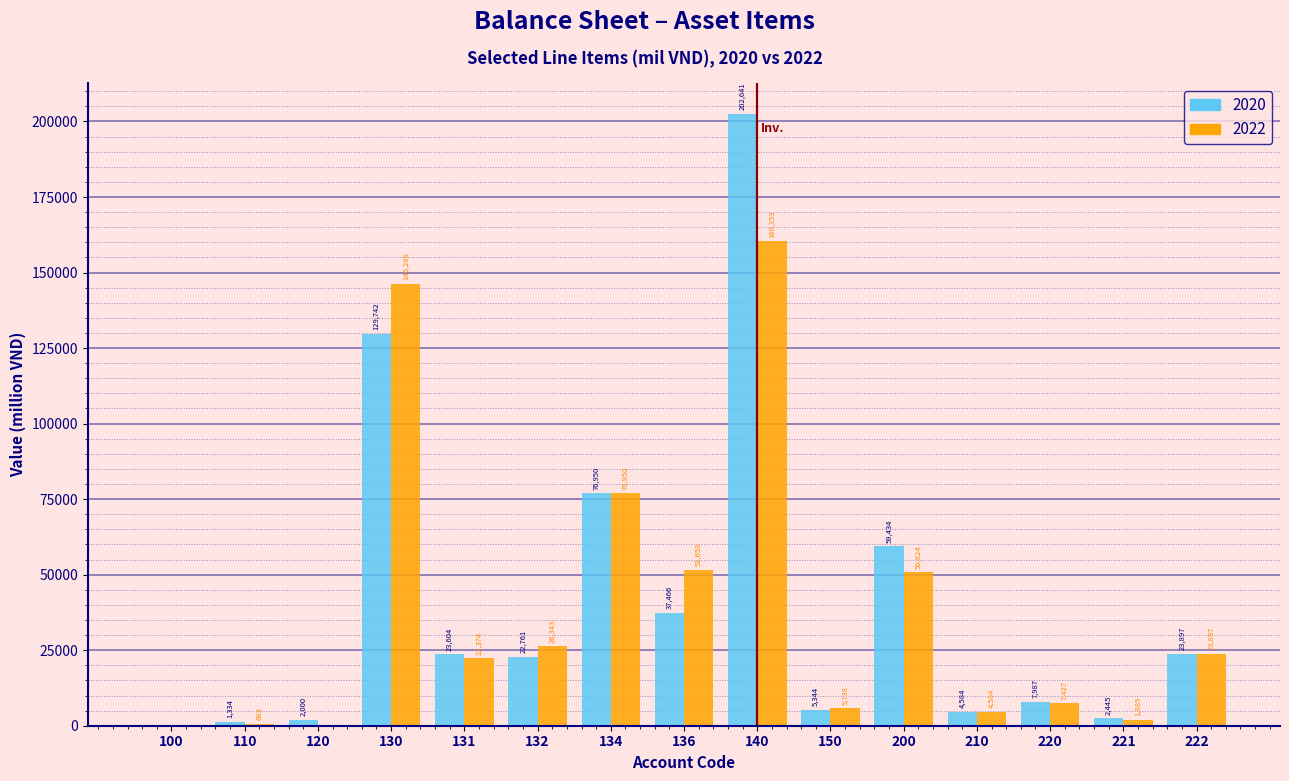

Reading right to left, extract all data points from this chart.

2020: 222=23897	221=2445	220=7987	210=4584	200=59434	150=5344	140=202641	136=37466	134=76950	132=22761	131=23604	130=129742	120=2000	110=1334	100=0
2022: 222=23897	221=1885	220=7427	210=4584	200=50824	150=5738	140=160353	136=51658	134=76950	132=26343	131=22374	130=146286	120=0	110=683	100=0